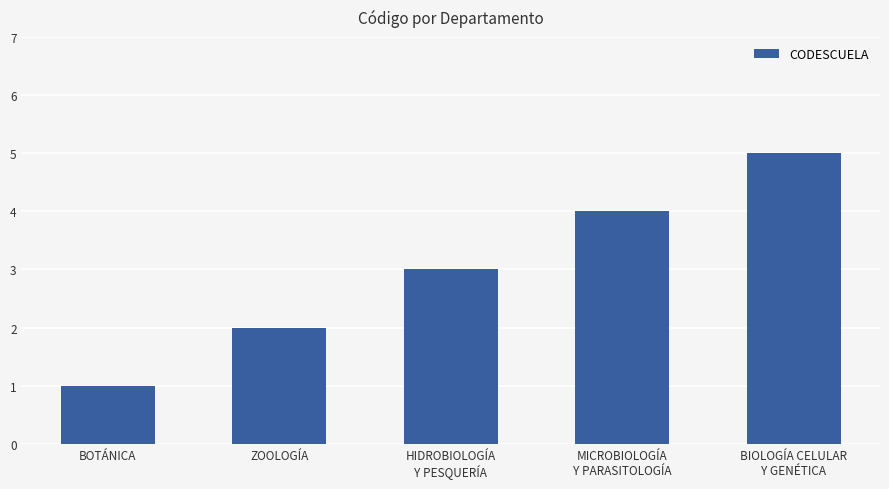

How many values are between 2 and 4?

3